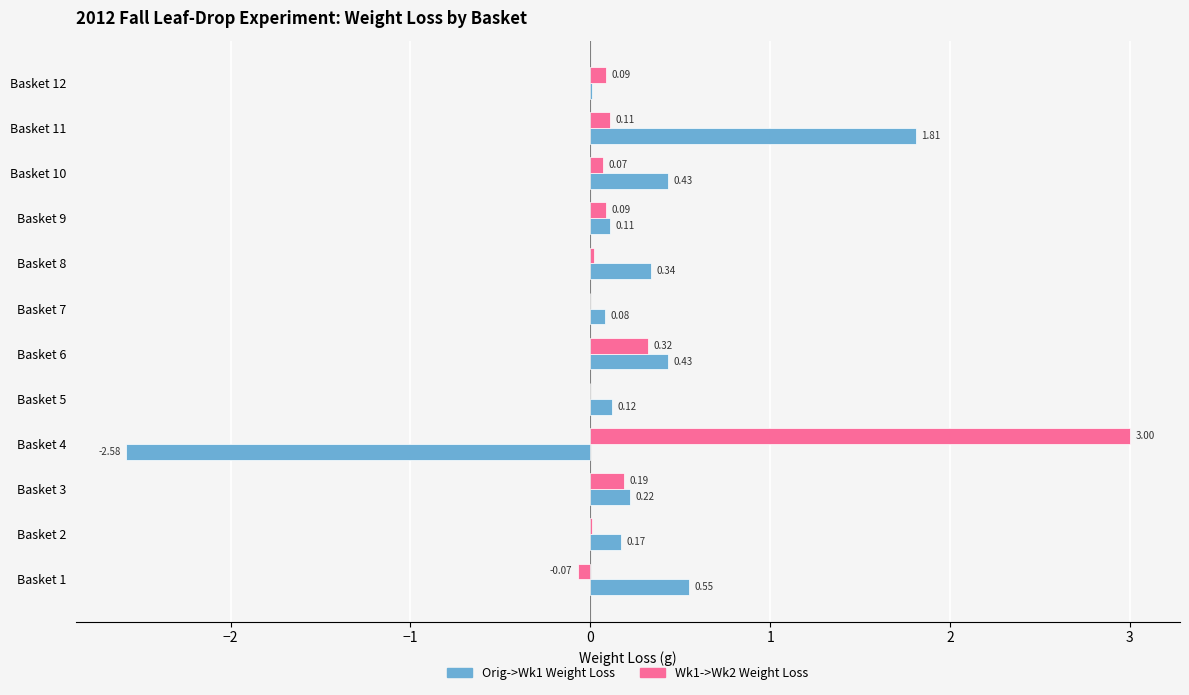

What is the sum of the Orig->Wk1 Weight Loss values at Basket 10 and Basket 4?

-2.1